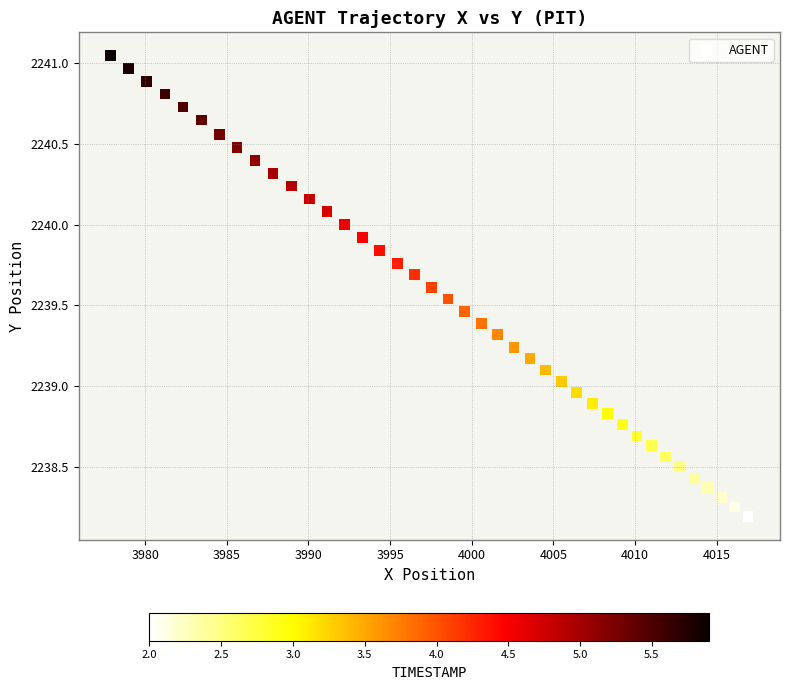

What is the range of Y values (max minus min)?

2.9